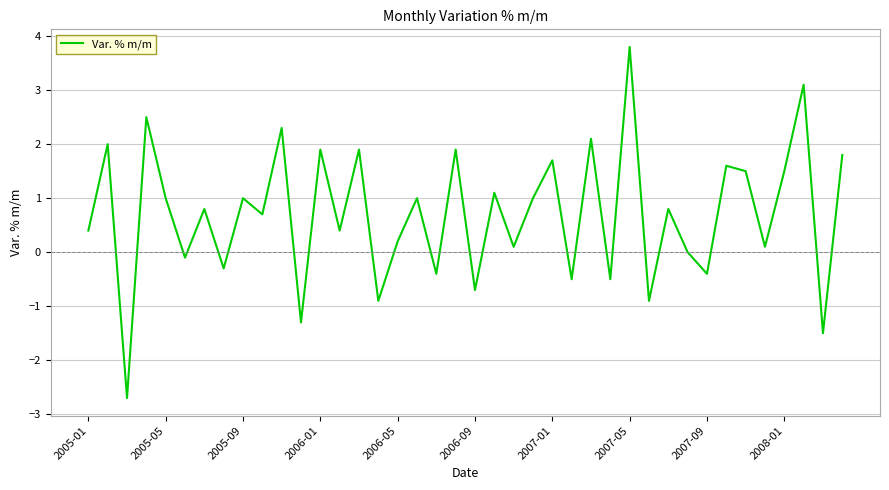

What is the greatest value displayed?

3.8